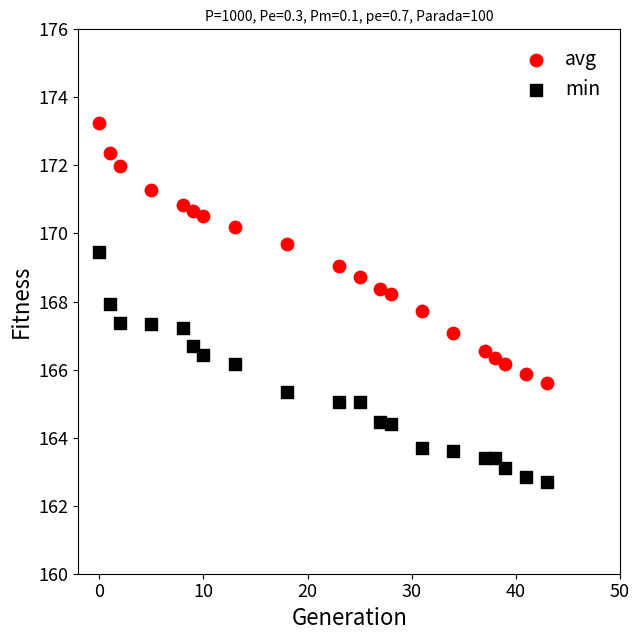

What is the X range (max minus min) for the scatter plot?

43.0